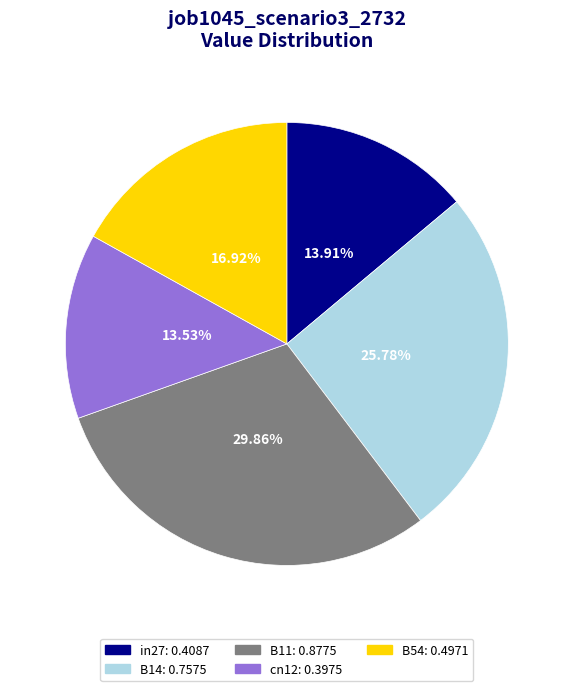

Combined, do B54 and cn12 account for over 50%?

No